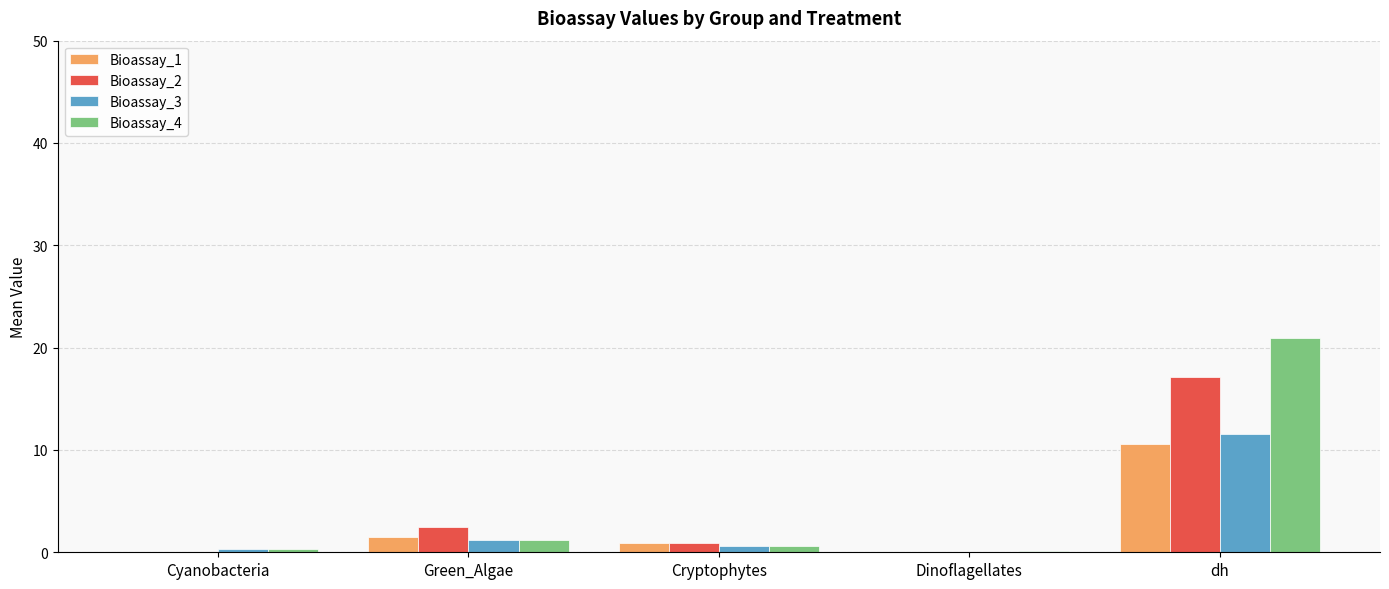

Which label corresponds to the largest value in the chart?

dh